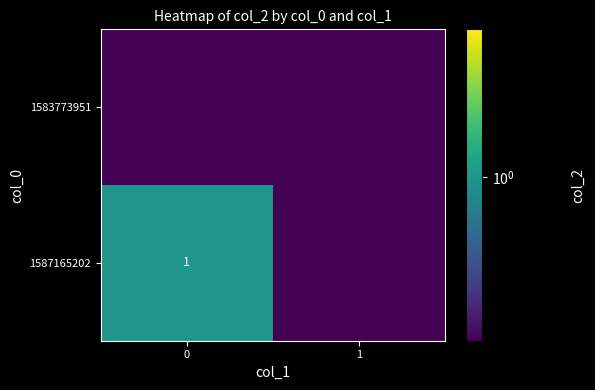

The 1587165202 series shows 1.5 at 0. True or false?

False